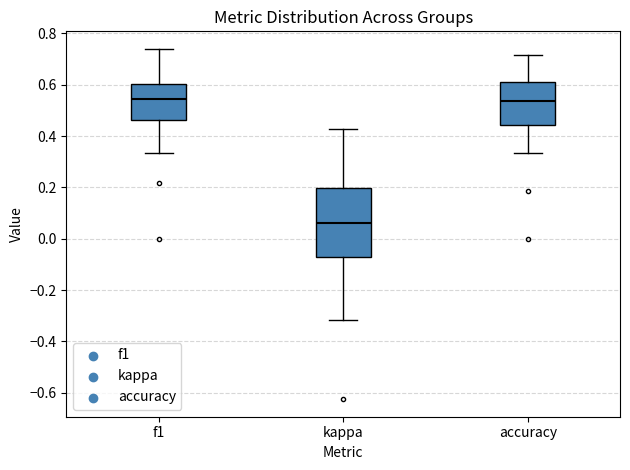

Comparing the boxes themselves (not the whiskers), which one is the tallest?

kappa